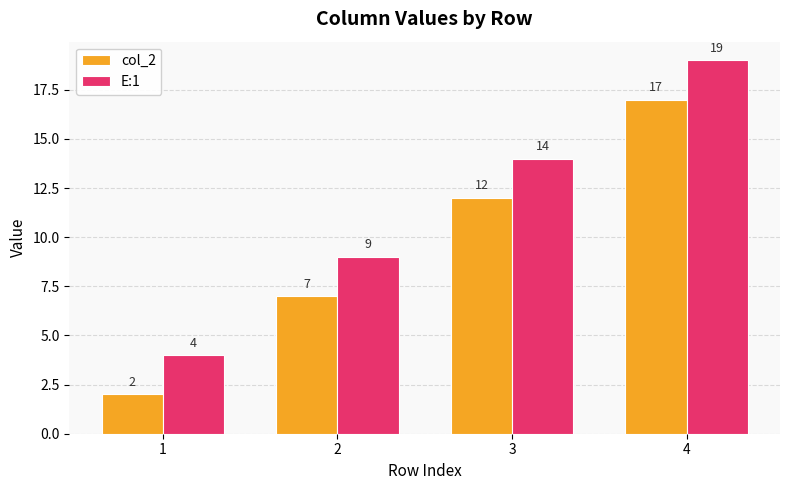

Reading left to right, list all the values displayed in this chart.

col_2: 2	7	12	17
E:1: 4	9	14	19